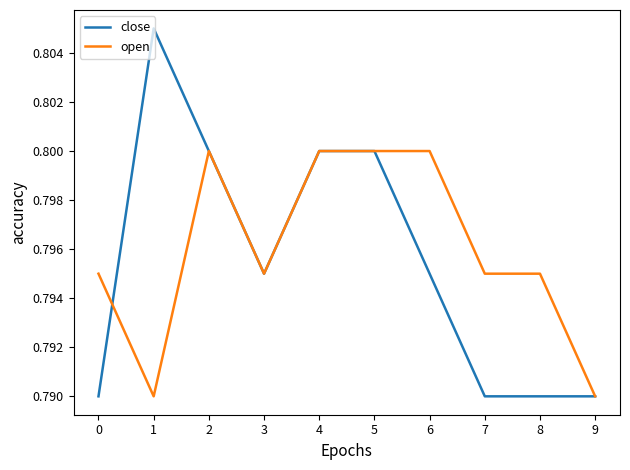

True or false: close has a value of 0.8 at 4.

True